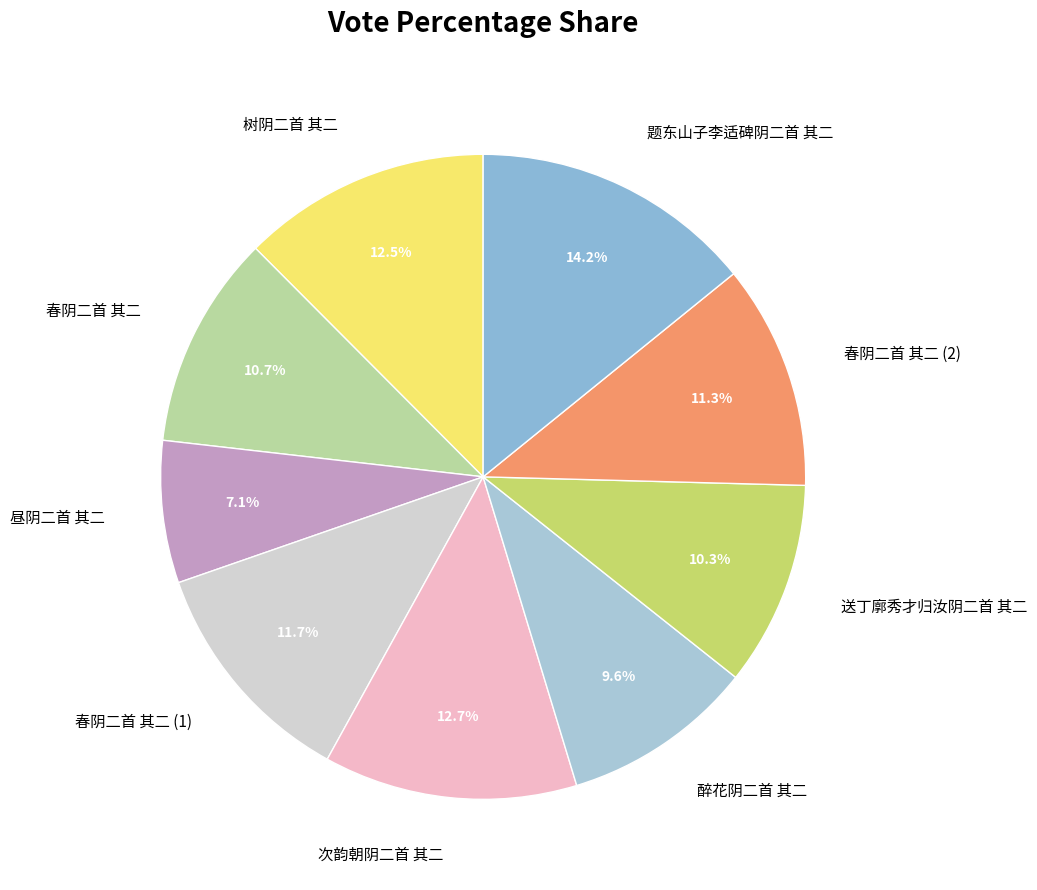

True or false: 题东山子李适碑阴二首 其二 accounts for 8% of the total.

False